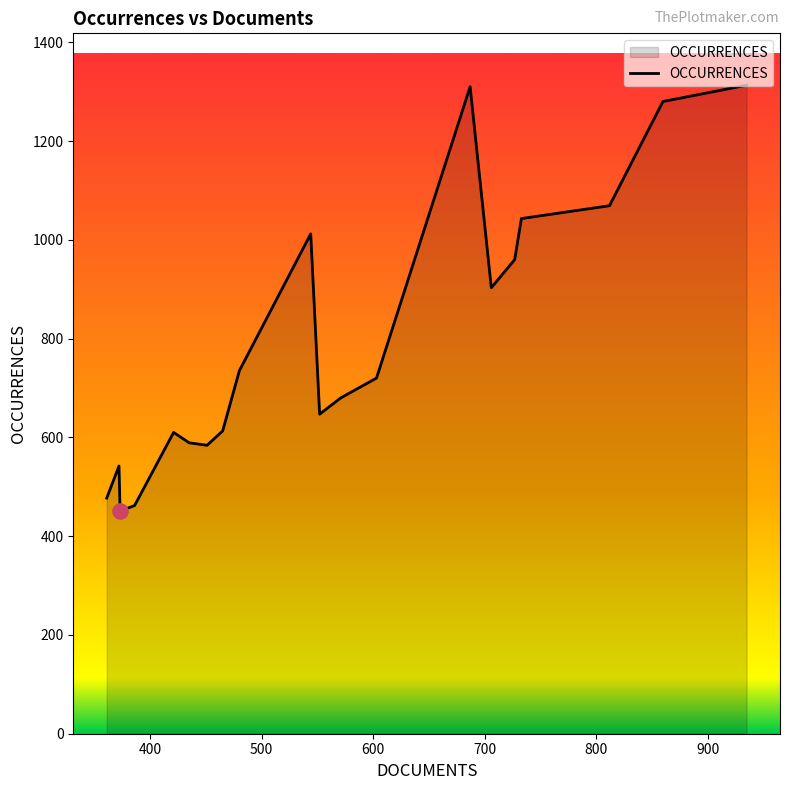

What is the difference between the maximum and minimum values?

862